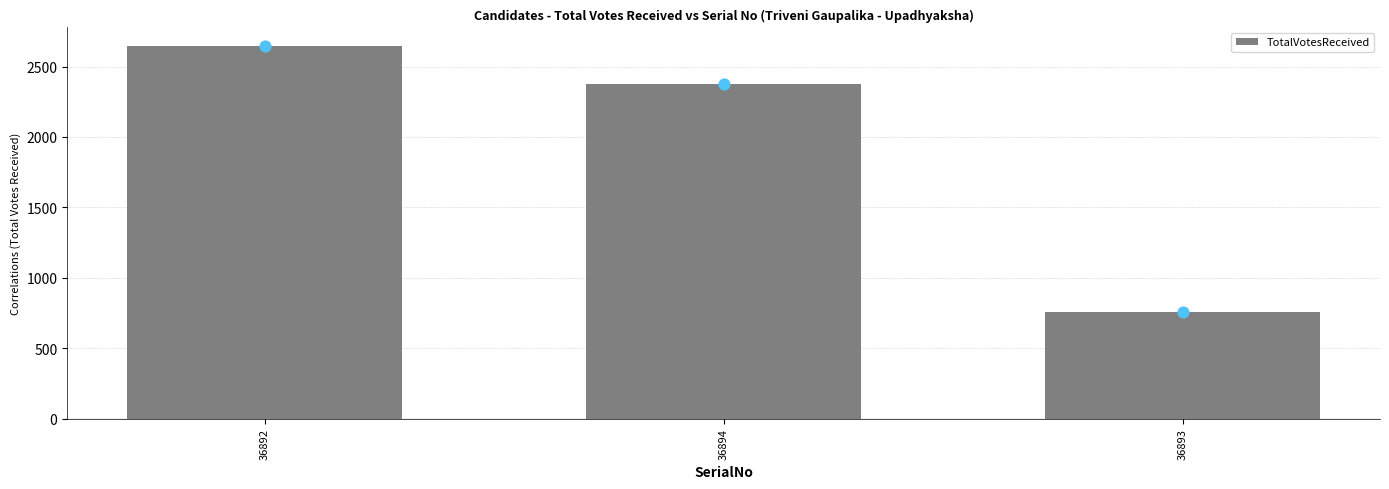

Between 36893 and 36894, which is larger?

36894